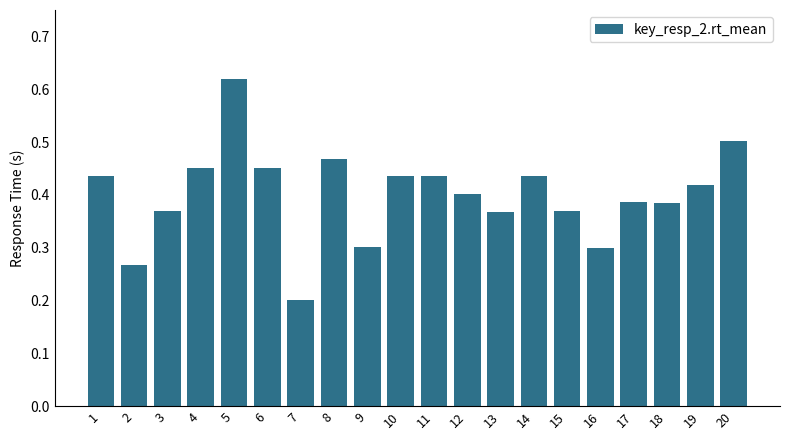

Between 14 and 6, which is larger?

6